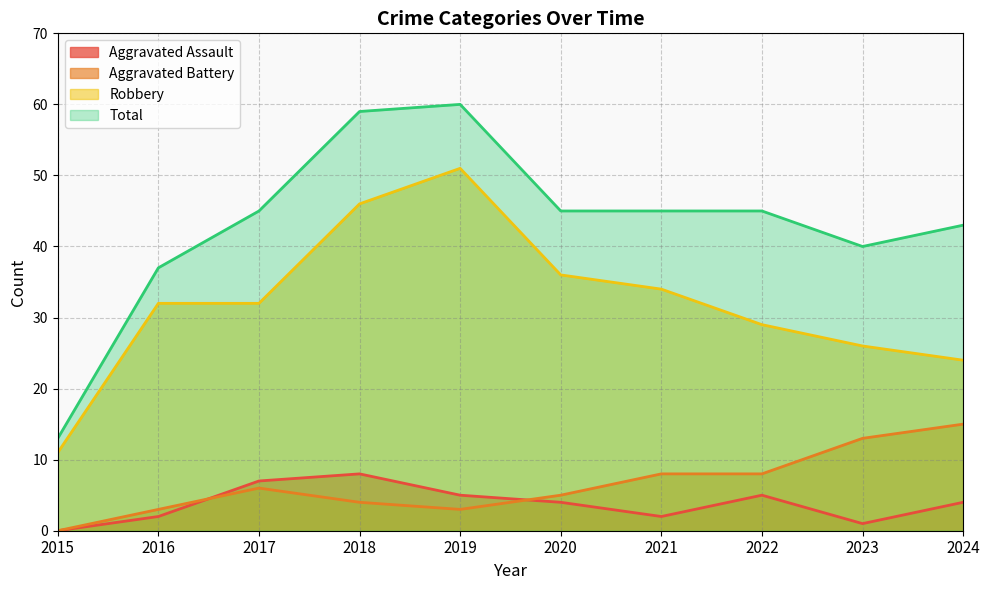

Rank the categories by Robbery value from highest to lowest.

2019, 2018, 2020, 2021, 2016, 2017, 2022, 2023, 2024, 2015